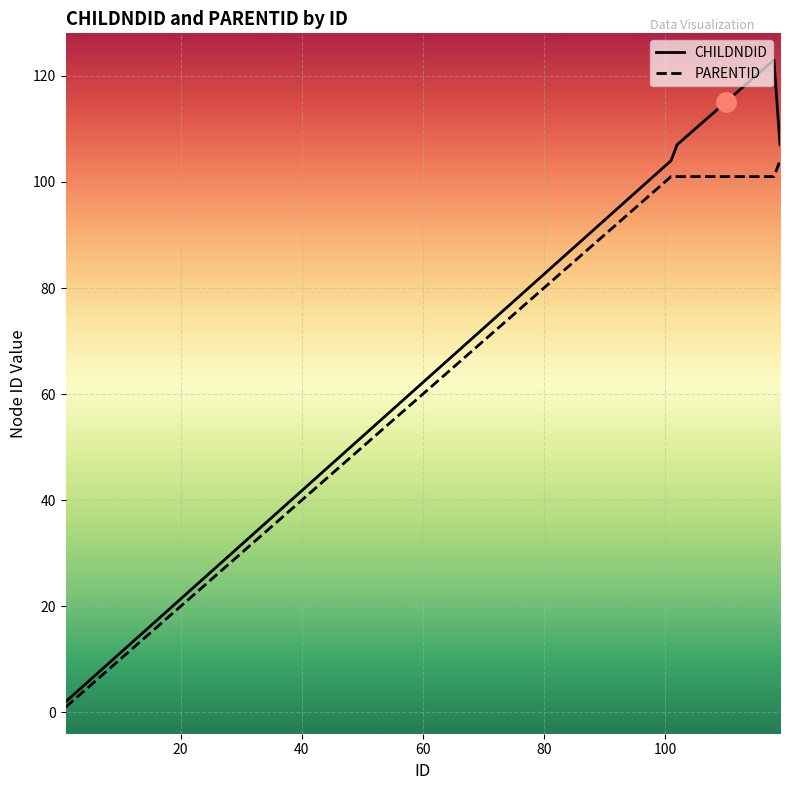

Reading right to left, what are all the values shown in this chart?

CHILDNDID: 107	123	122	121	120	119	118	117	116	115	114	113	112	111	110	109	108	107	104	2
PARENTID: 104	101	101	101	101	101	101	101	101	101	101	101	101	101	101	101	101	101	101	1